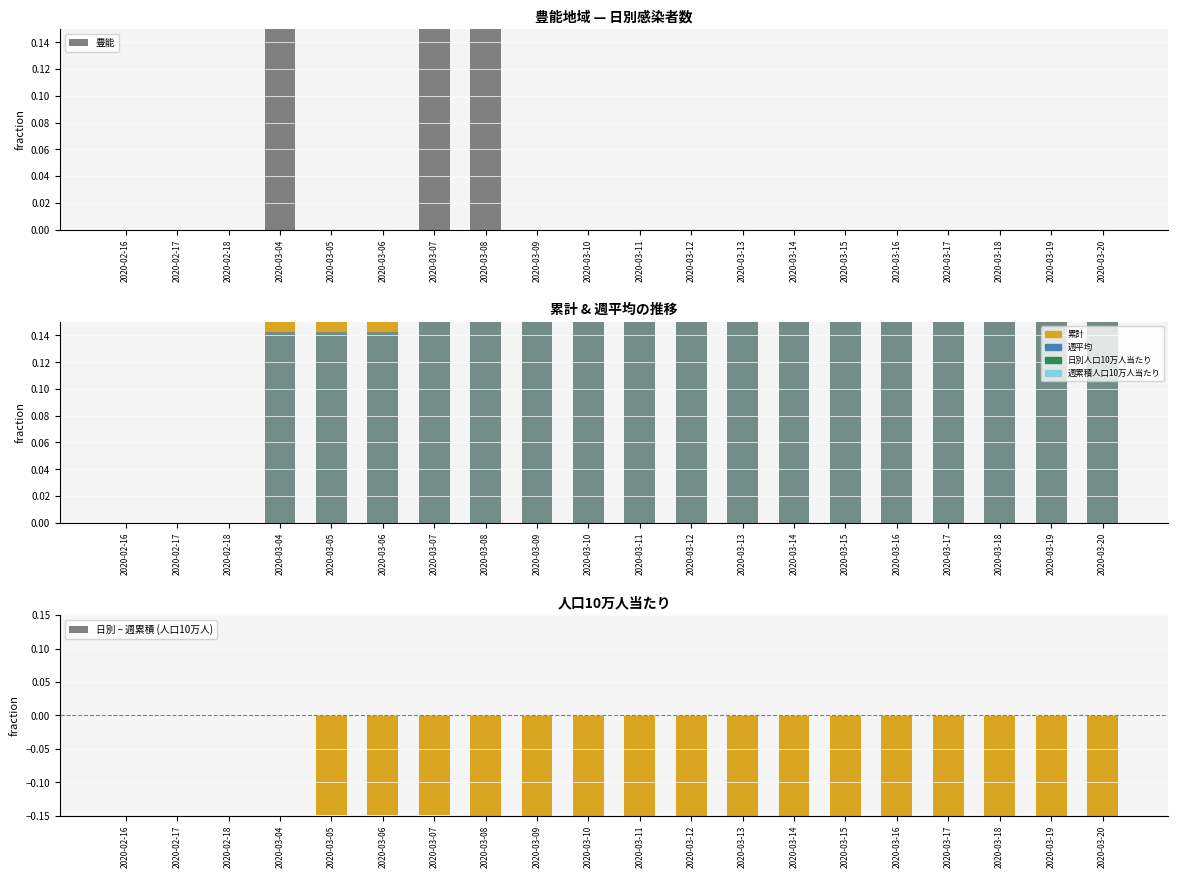

Rank the categories by 週平均 value from lowest to highest.

2020-02-16, 2020-02-17, 2020-02-18, 2020-03-04, 2020-03-05, 2020-03-06, 2020-03-07, 2020-03-08, 2020-03-09, 2020-03-10, 2020-03-11, 2020-03-12, 2020-03-13, 2020-03-14, 2020-03-15, 2020-03-16, 2020-03-17, 2020-03-18, 2020-03-19, 2020-03-20